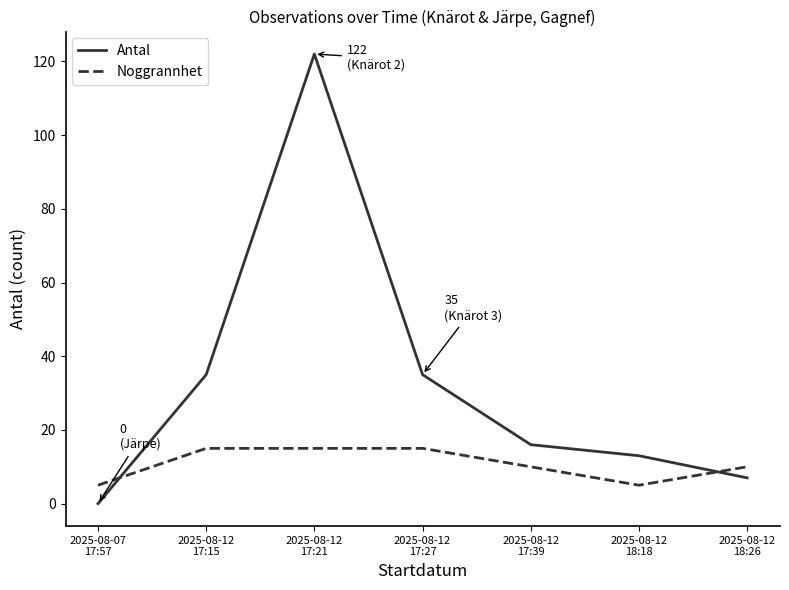

Is the value of Antal at 2025-08-12
17:21 greater than the value of Noggrannhet at 2025-08-12
17:21?

Yes